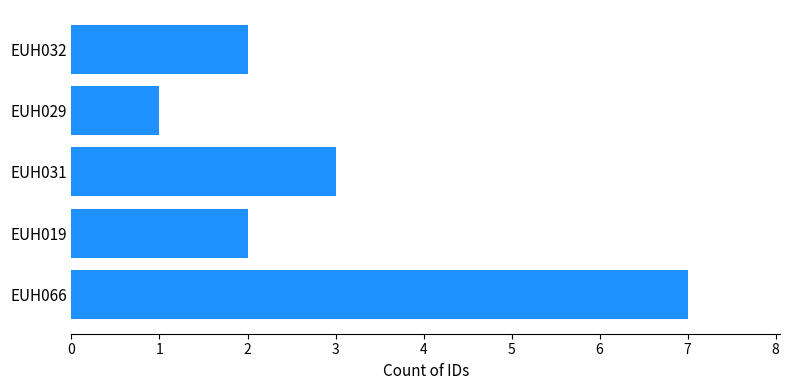

What is the sum of all values?

15